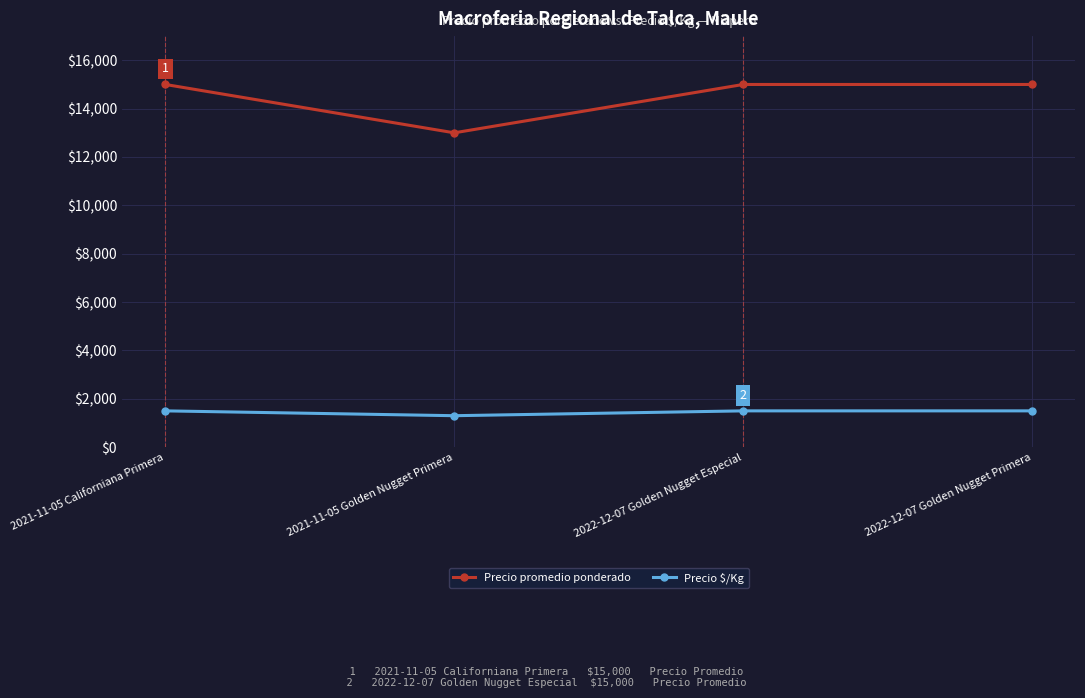

Which series has the widest spread of values?

Precio promedio ponderado